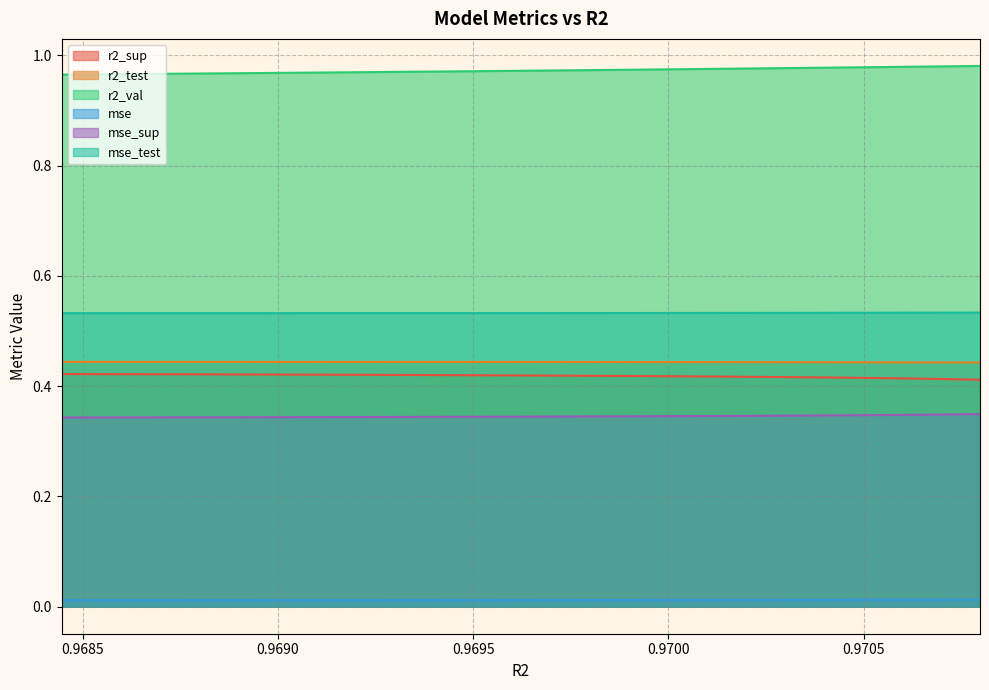

How many mse_test values are between 0 and 1?

10